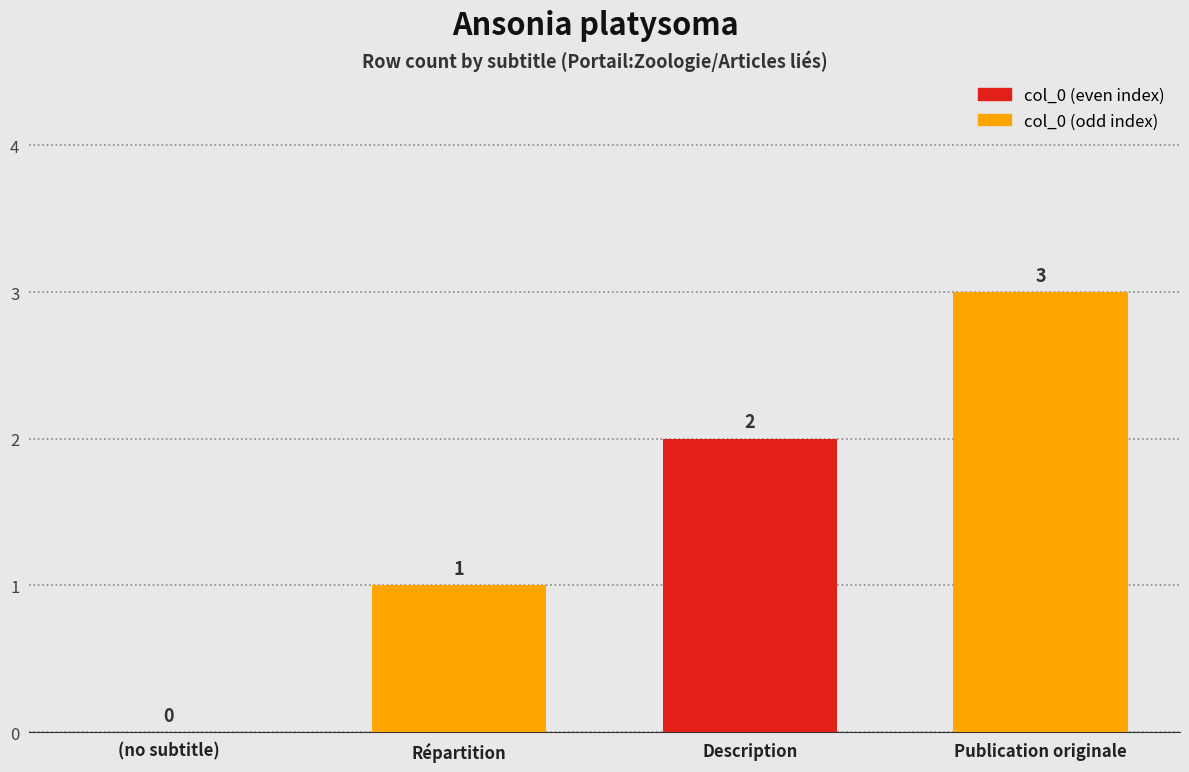

How many distinct data groups are displayed?

3